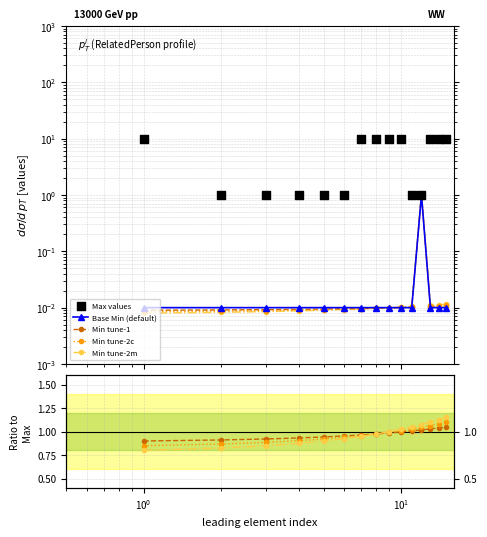

At how many categories does at least one series exceed 8?

8